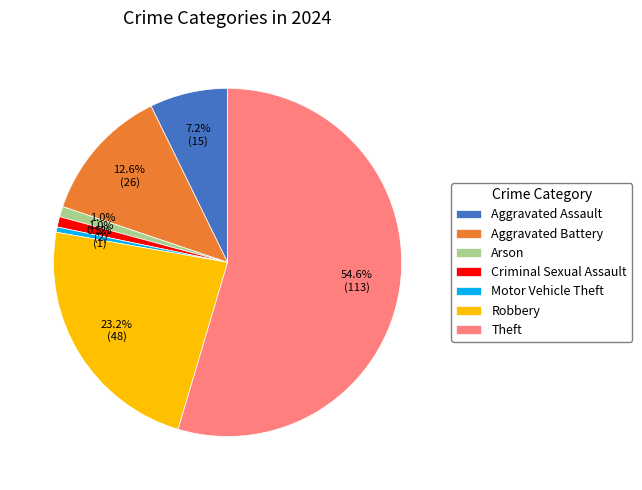

Combined, do Motor Vehicle Theft and Aggravated Battery account for over 50%?

No